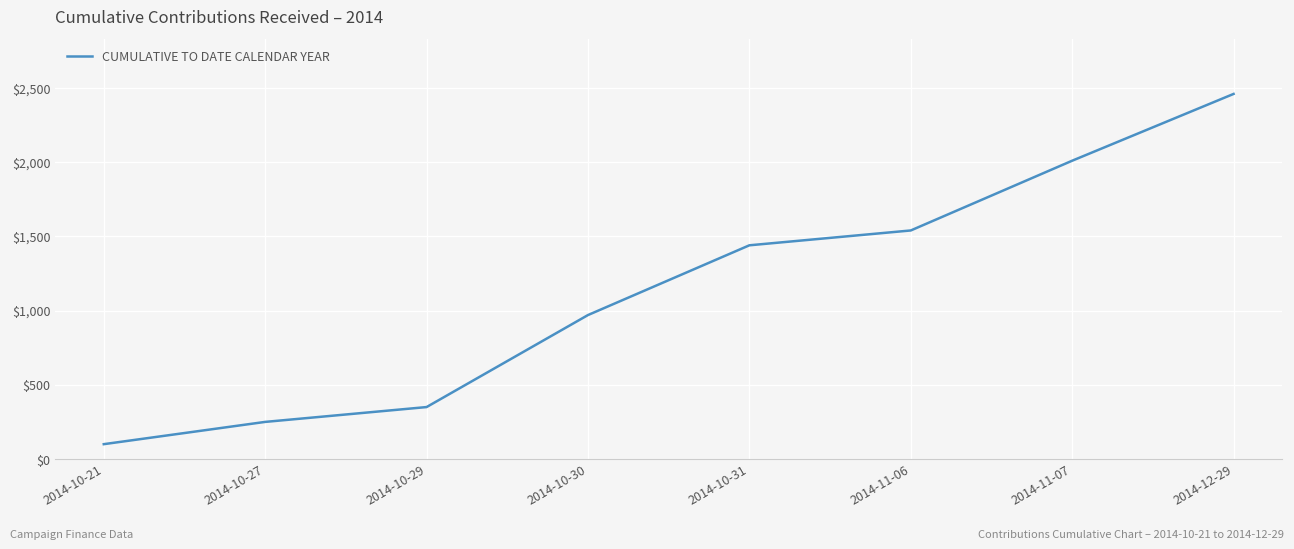

List the labels in order of value, smallest first.

2014-10-21, 2014-10-27, 2014-10-29, 2014-10-30, 2014-10-31, 2014-11-06, 2014-11-07, 2014-12-29